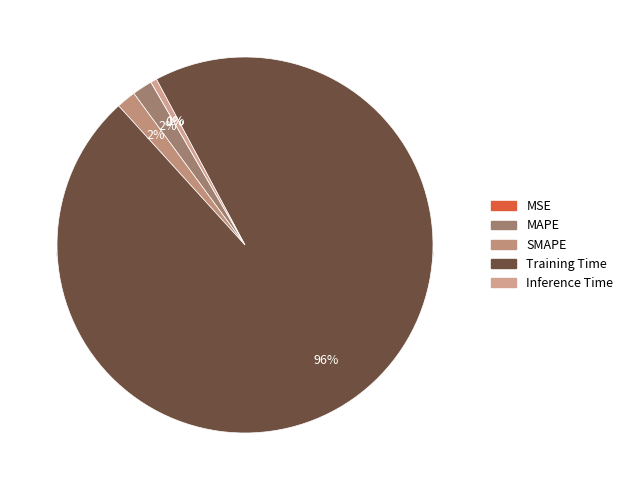

To the nearest percent, what is the average slice percentage?

20%